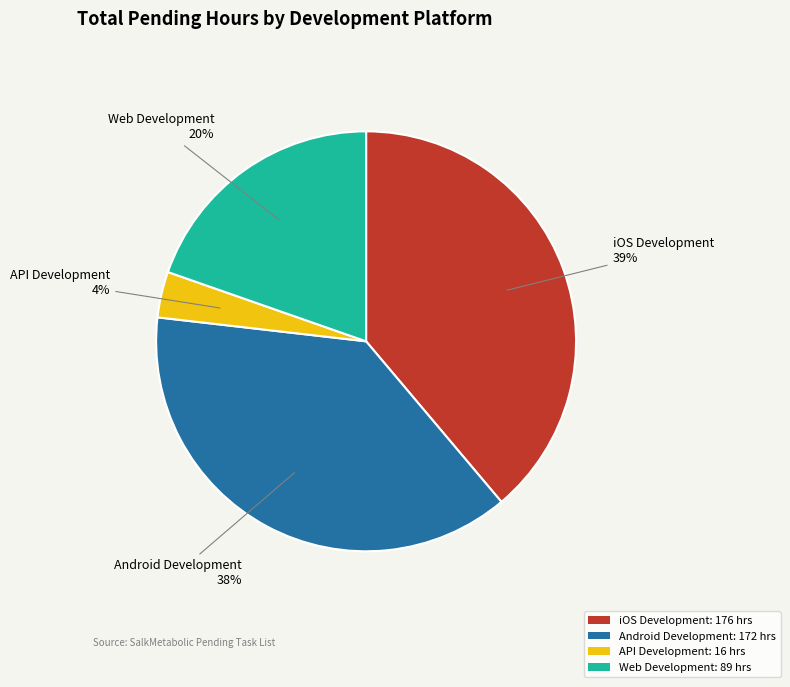

To the nearest percent, what is the difference between the largest and smallest slice percentages?

35%